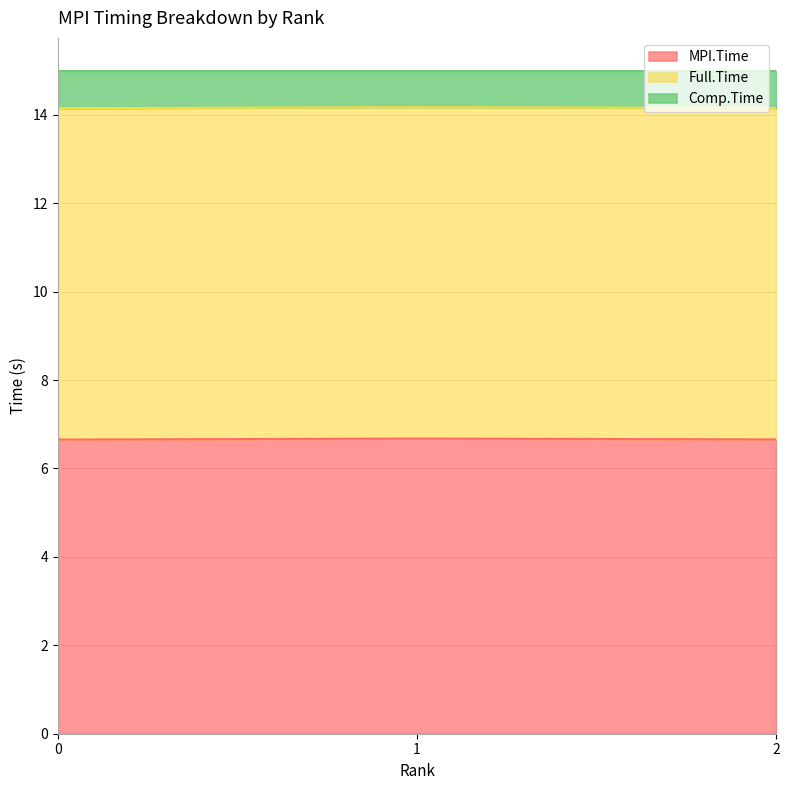

What is the total value across all series at 2?

15.0